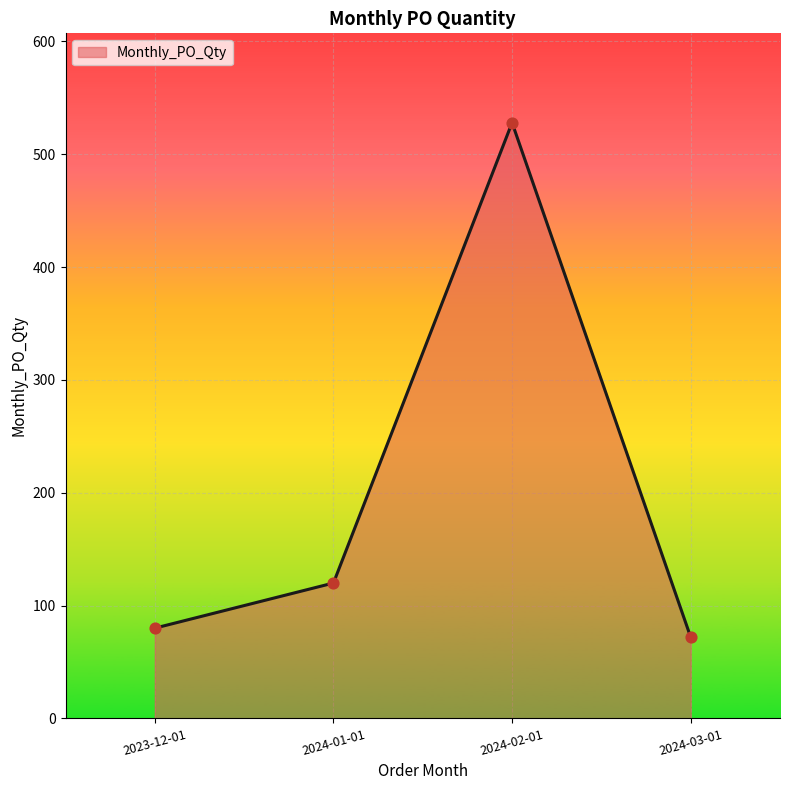

Between 2023-12-01 and 2024-02-01, which is larger?

2024-02-01